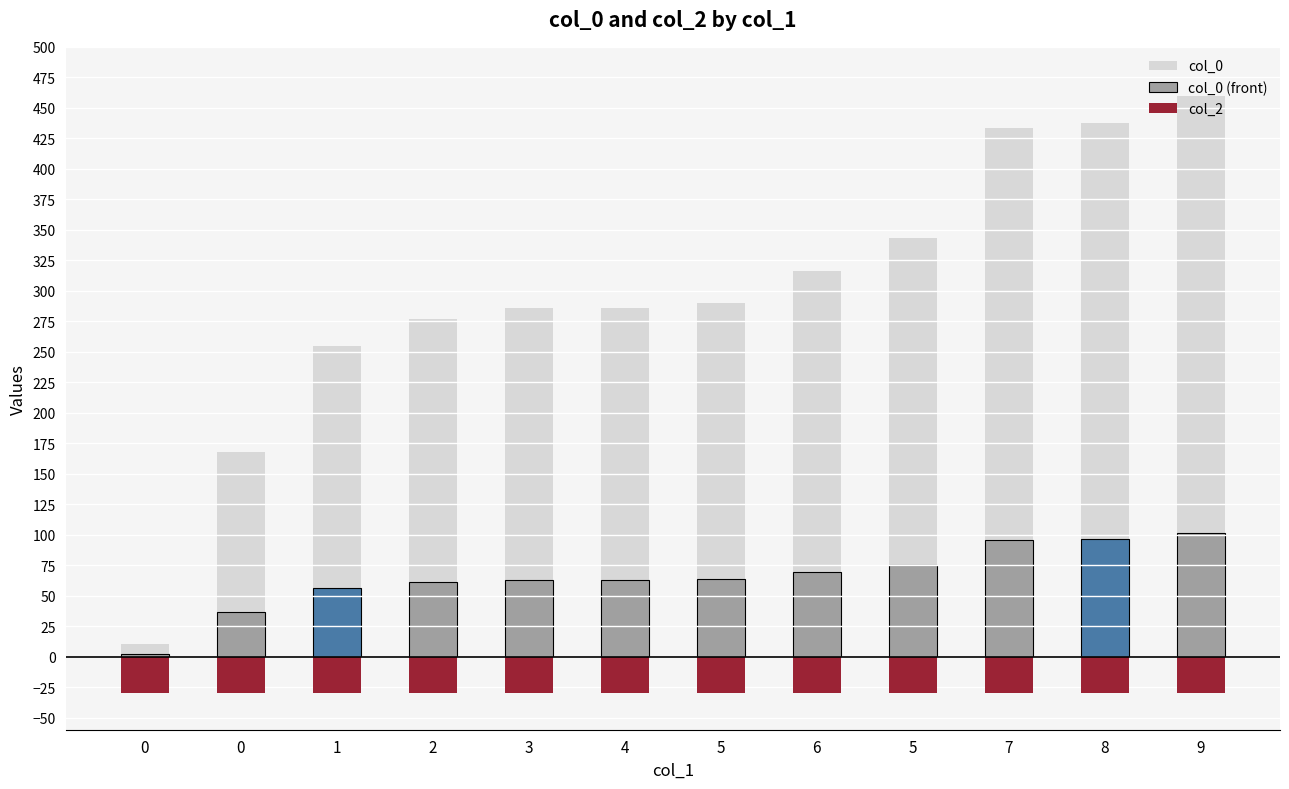

What is the sum of all col_2 values?

-360.0